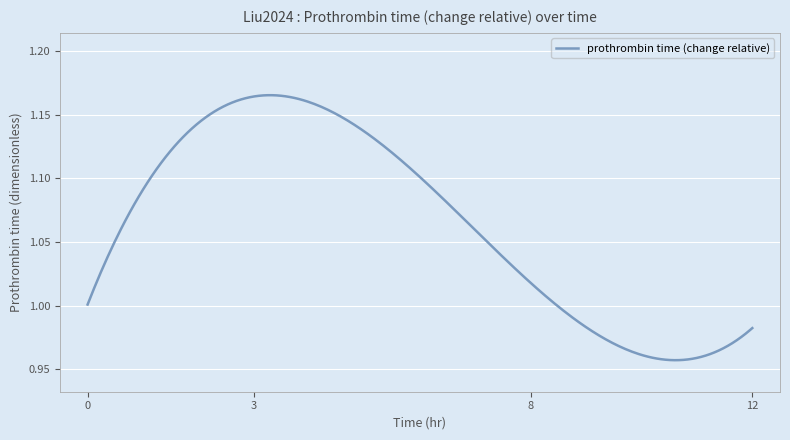

True or false: the data has more than 1 interior local peaks.

False